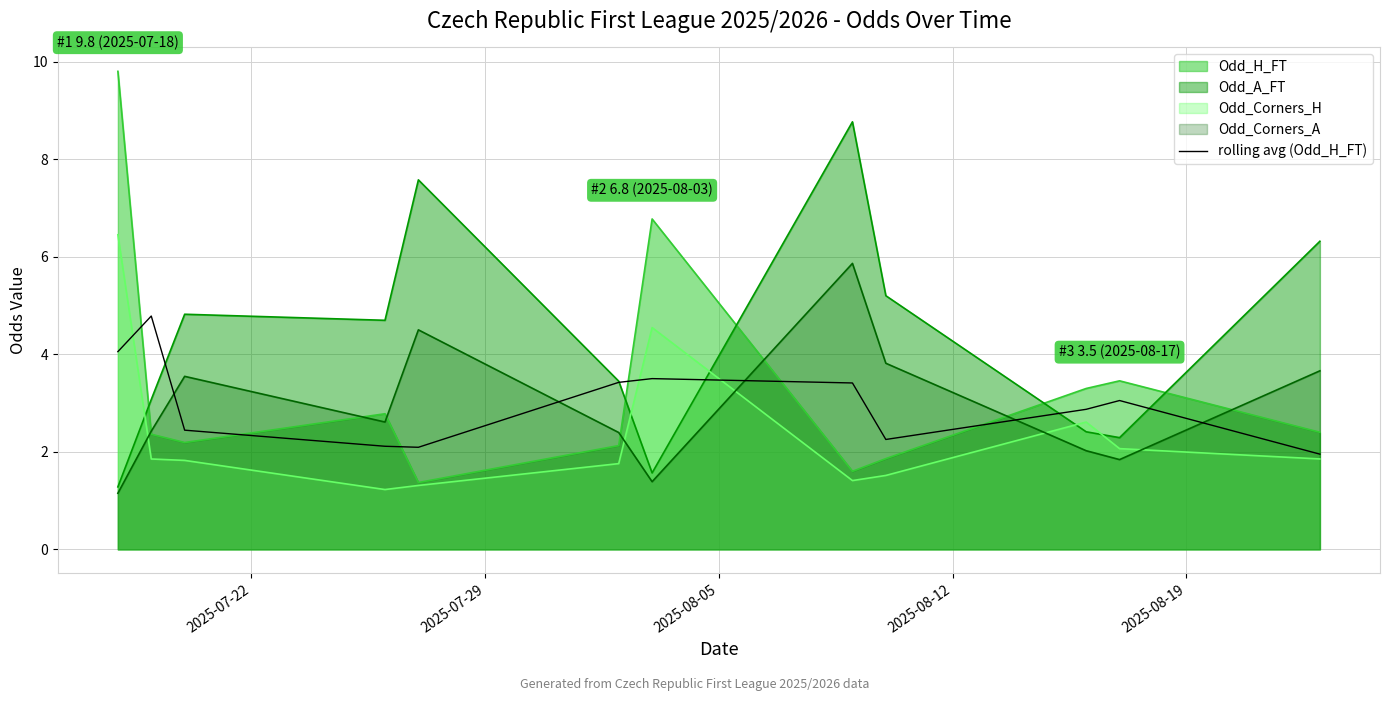

True or false: Odd_Corners_H and Odd_A_FT cross at least once.

True